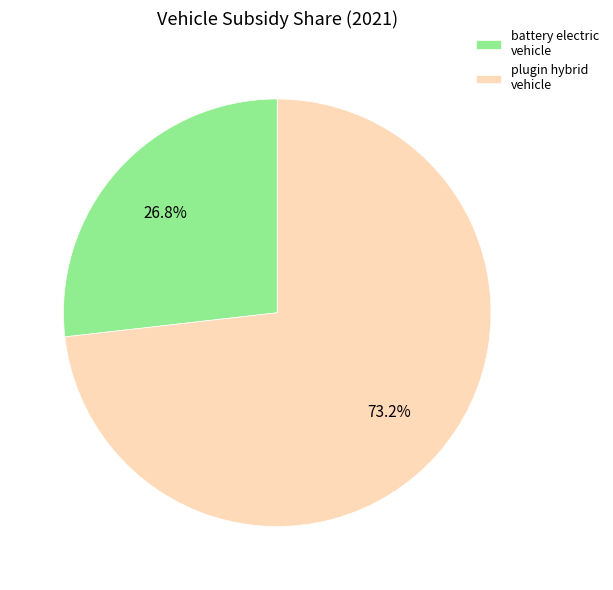

What portion of the pie excludes plugin hybrid vehicle?

26.8%